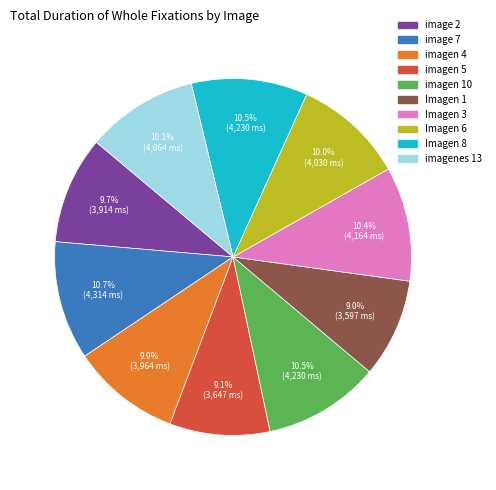

To the nearest percent, what is the average slice percentage?

10%